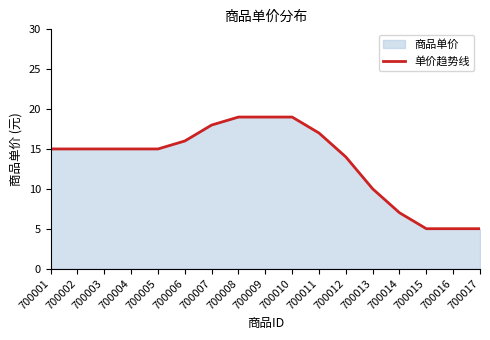

Which has a higher value, 700010 or 700001?

700010